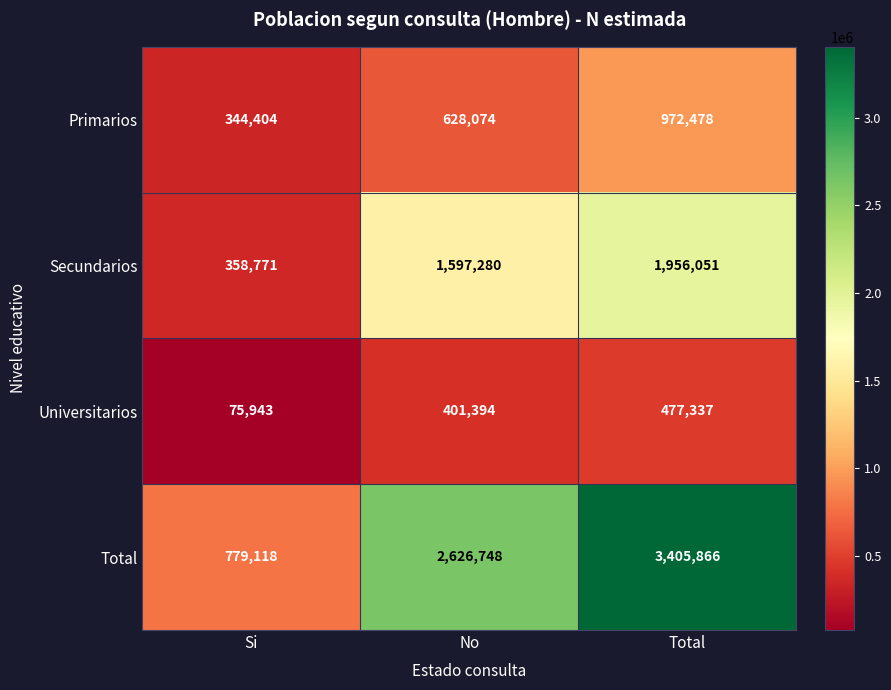

Count the Secundarios values in the range 358771 to 1956051.

3